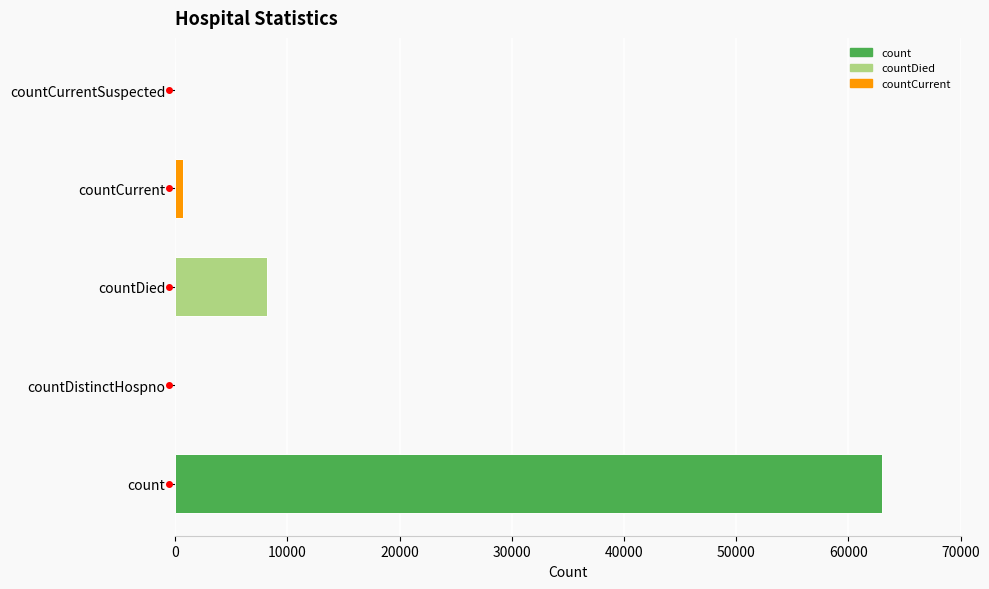

At which label is the value closest to 31515?

countDied